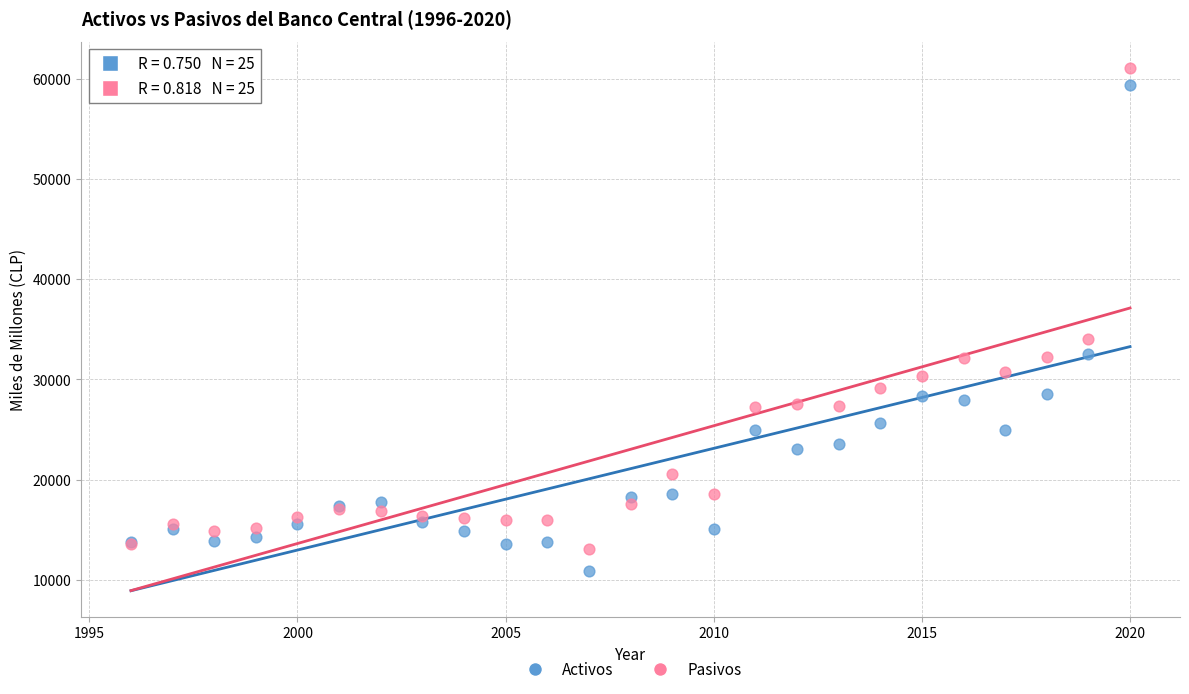

What are all the series names shown in the legend?

Activos, Pasivos